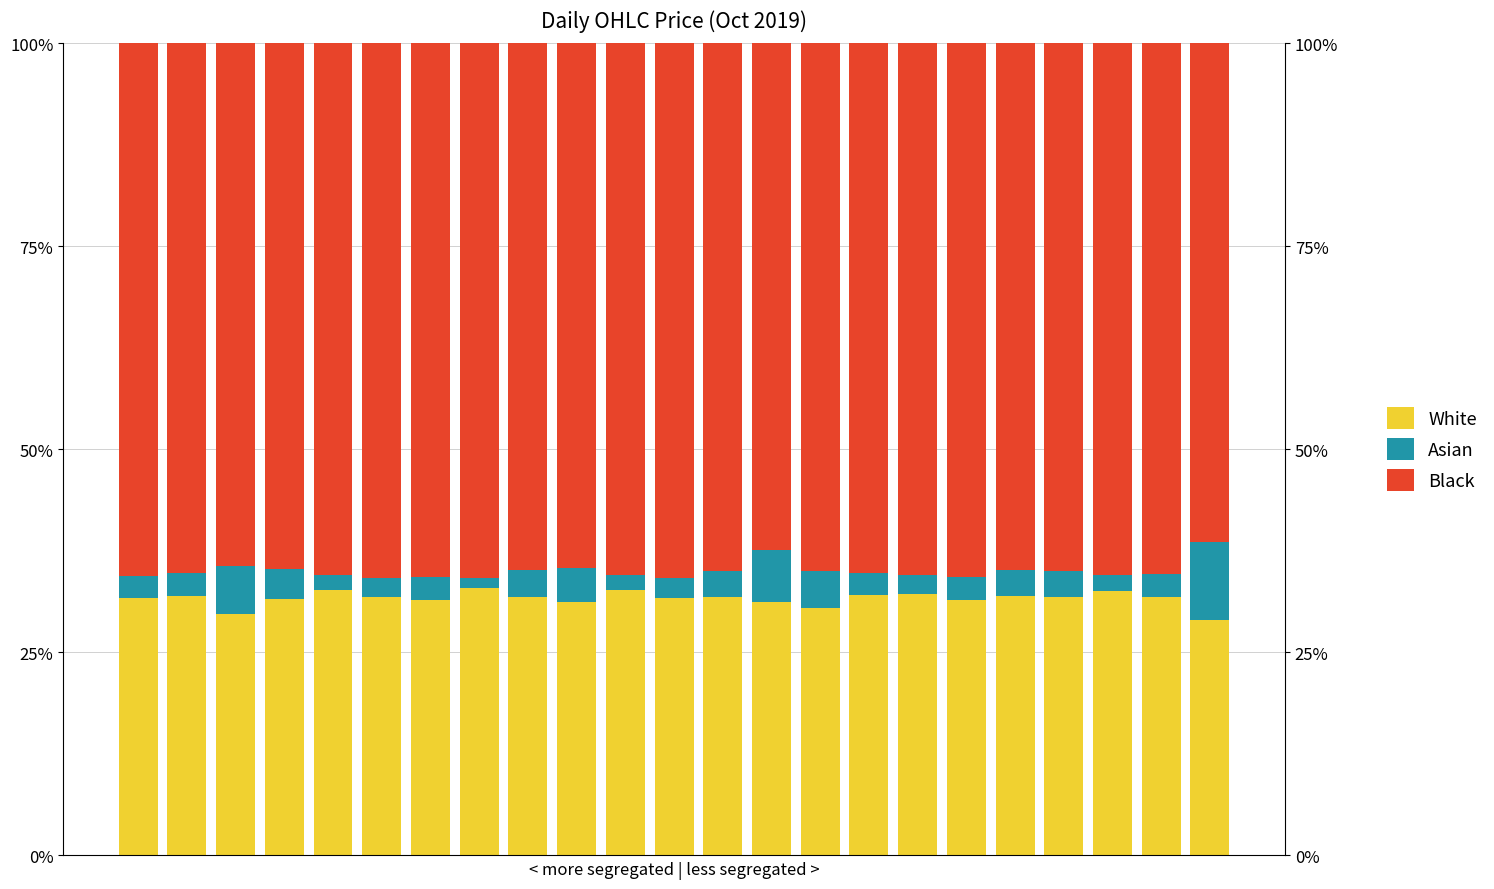

What are all the series names shown in the legend?

White, Asian, Black